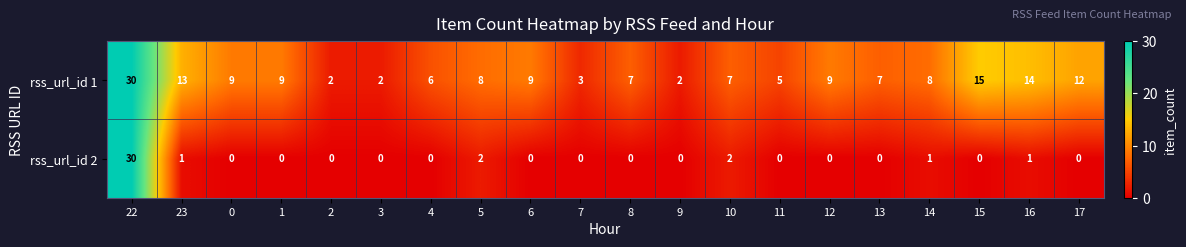

At which category is the sum across all series the highest?

22